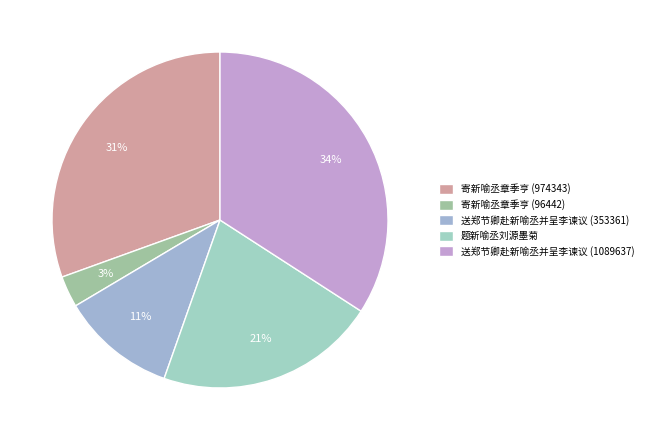

To the nearest percent, what percentage of the pie is 寄新喻丞章季亨 (974343)?

31%